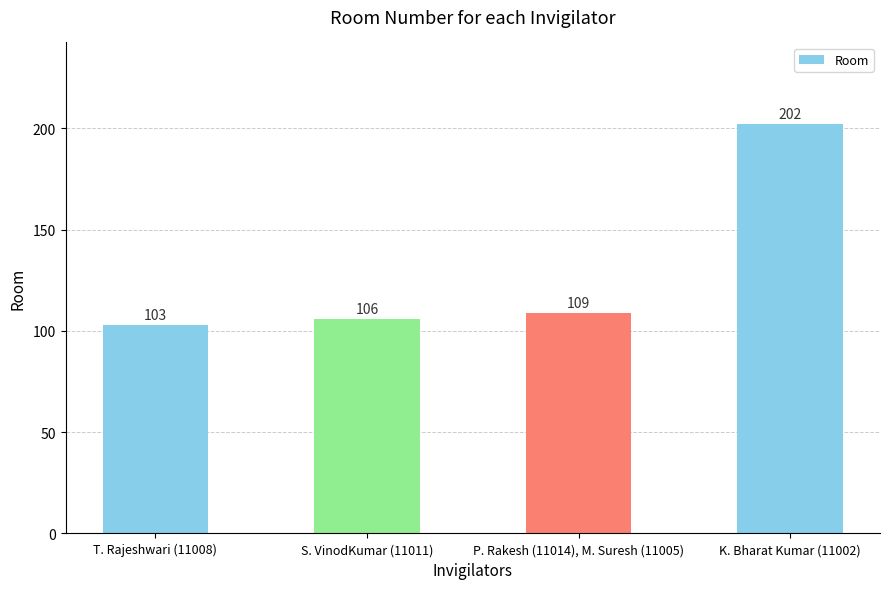

What position from the left is P. Rakesh (11014), M. Suresh (11005)?

3